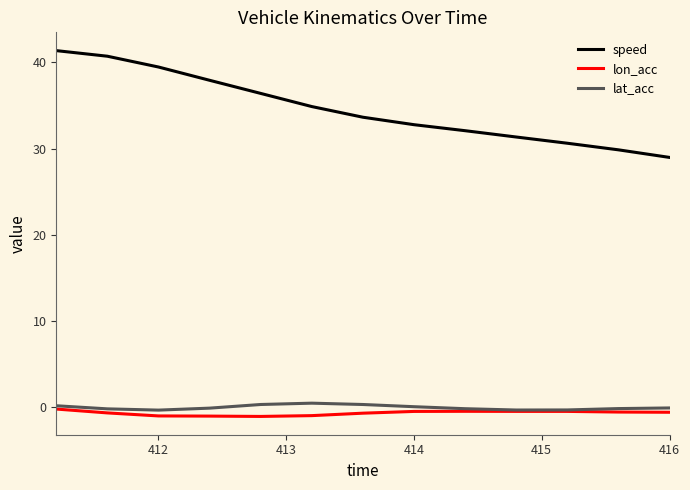

Which series has the largest total across all categories?

speed